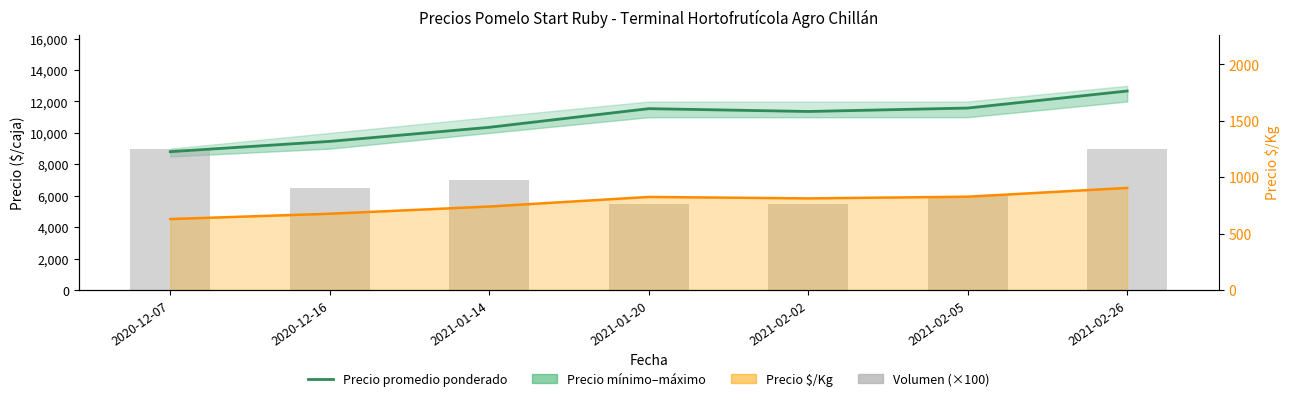

At how many categories does at least one series exceed 10904?

4